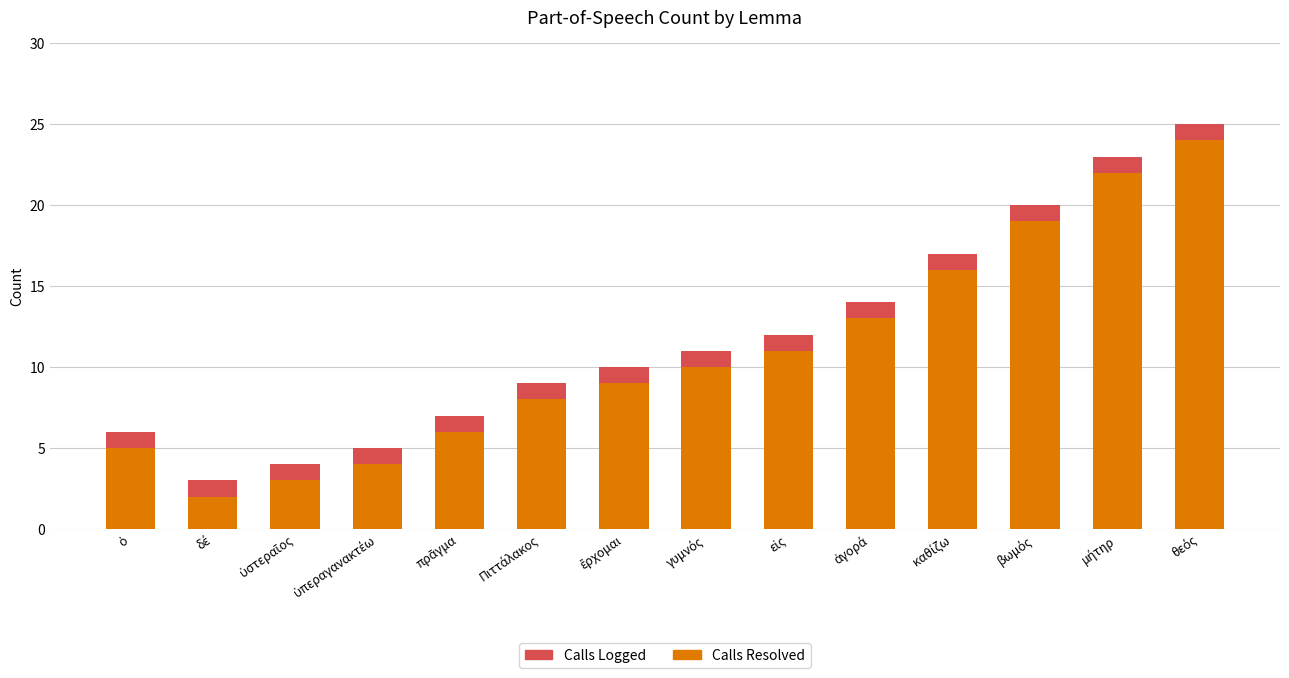

What is the sum of all Calls Resolved values?

152